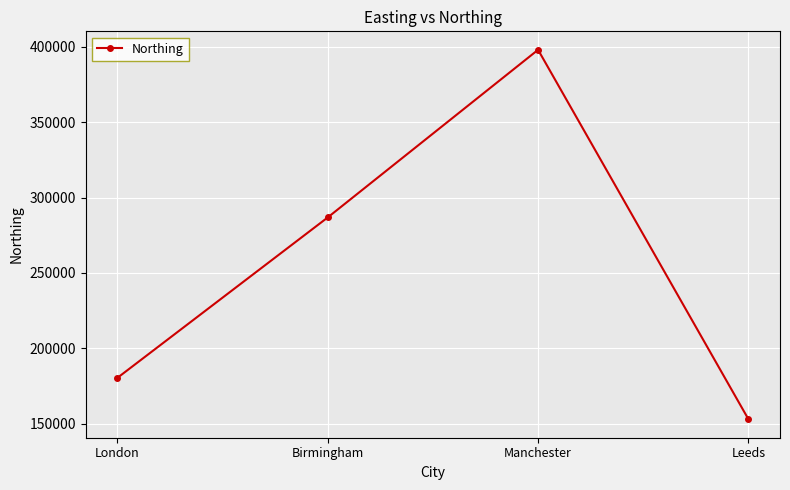

What is the label of the 3rd point from the left?

Manchester